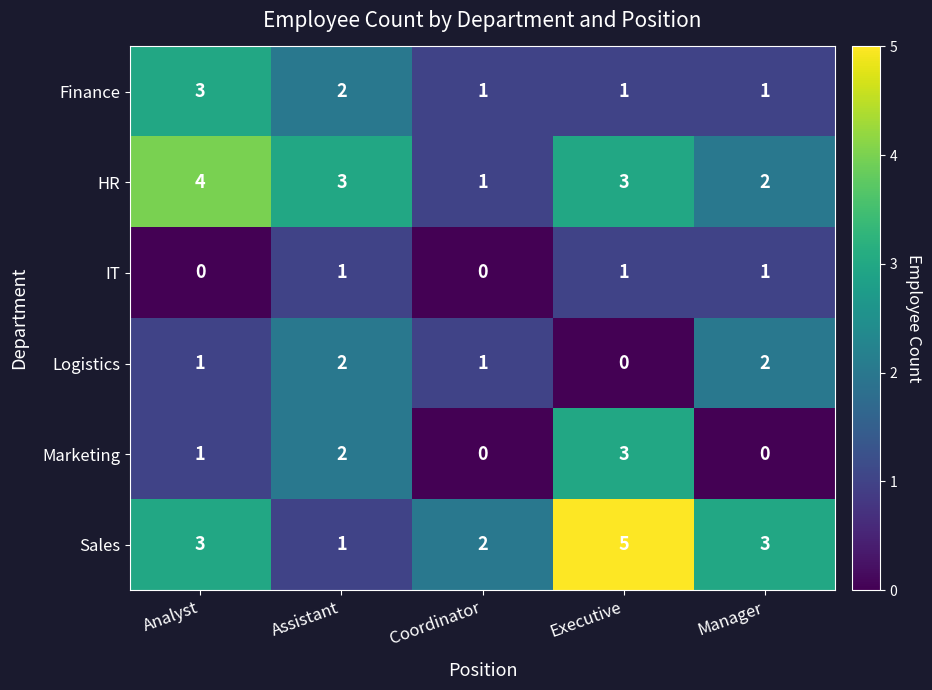

What is the difference between the maximum and second lowest values in the Sales series?

3